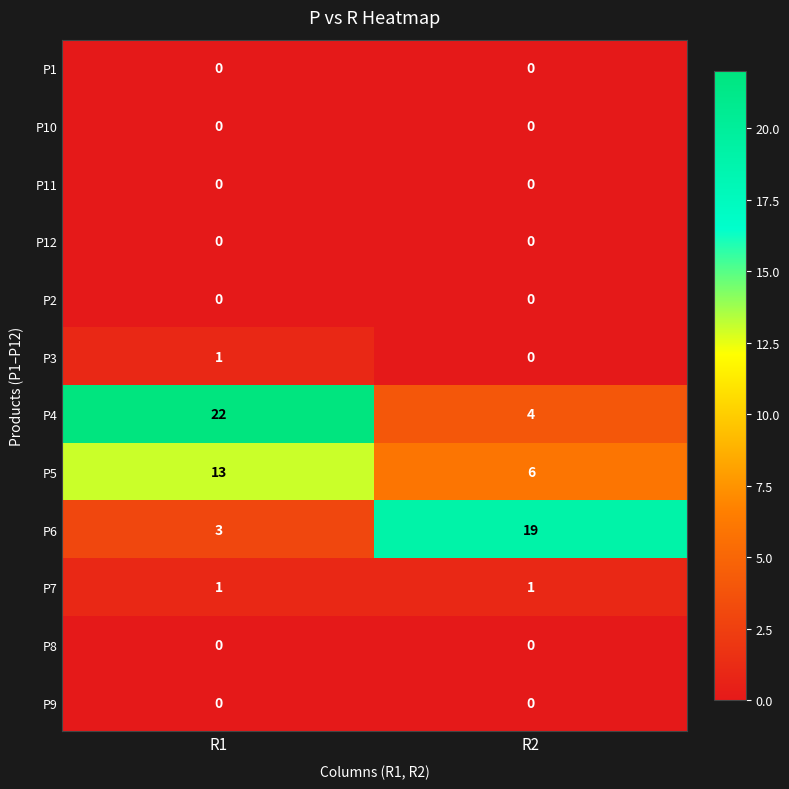

At which label does P3 reach its peak?

R1